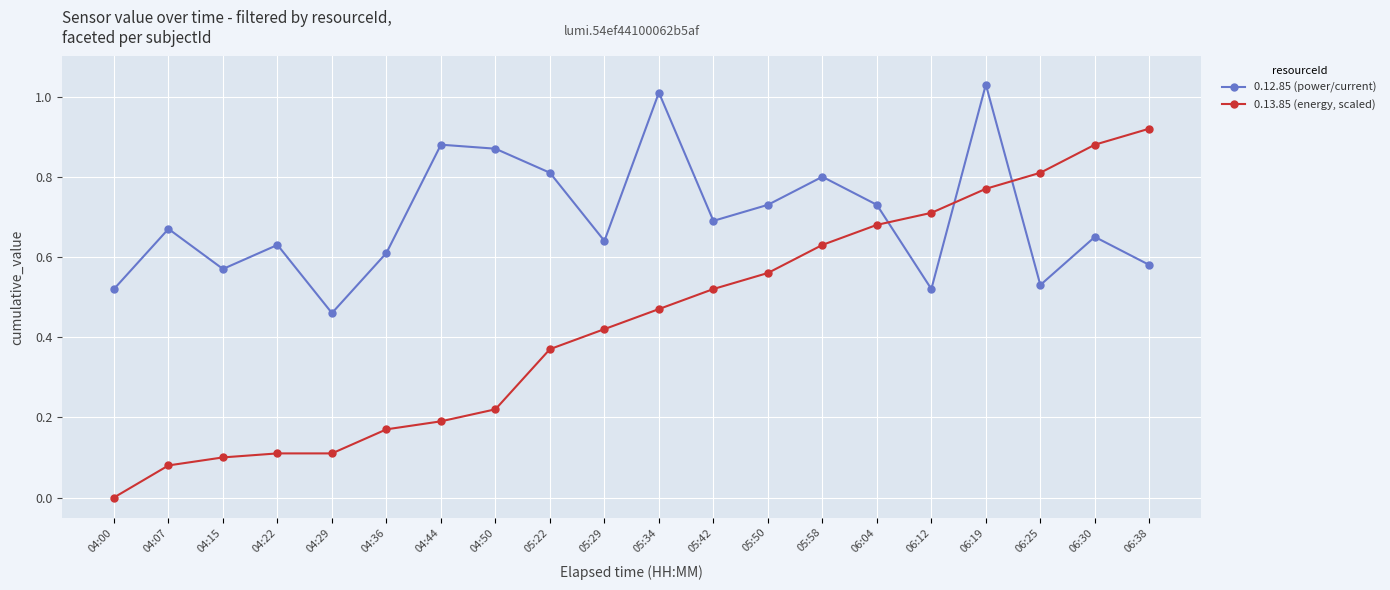

The 0.12.85 (power/current) series shows 0.7 at 05:50. True or false?

True